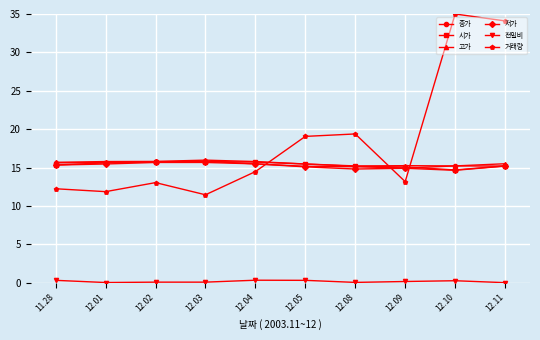

What is the sum of the 시가 values at 12.10 and 12.03?

30.5